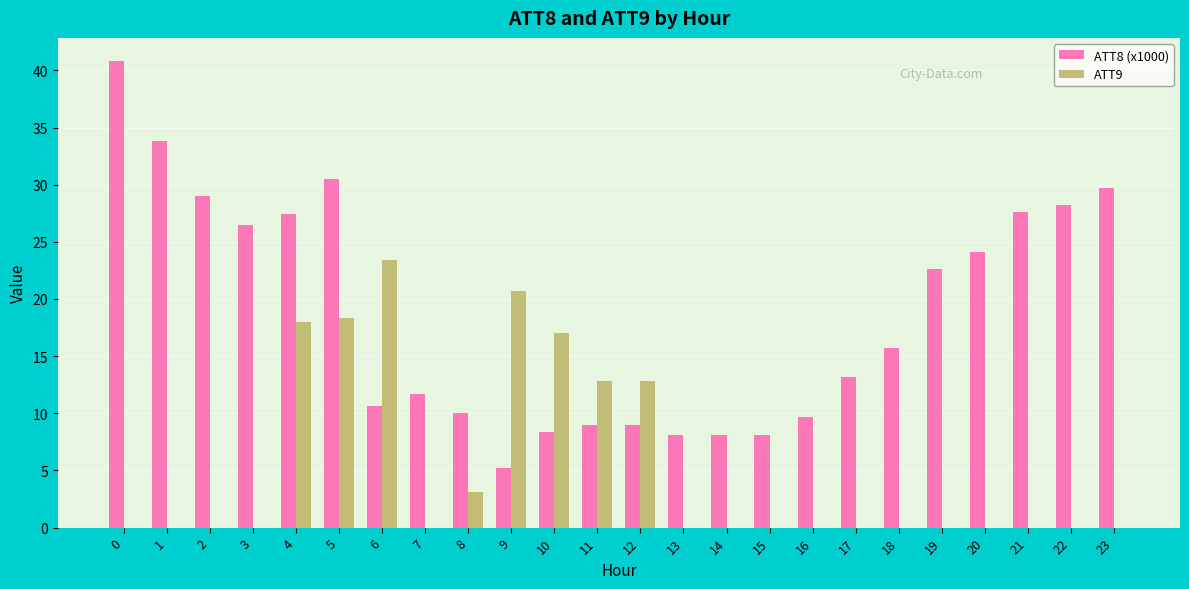

What is the maximum value shown in the chart?

40.8